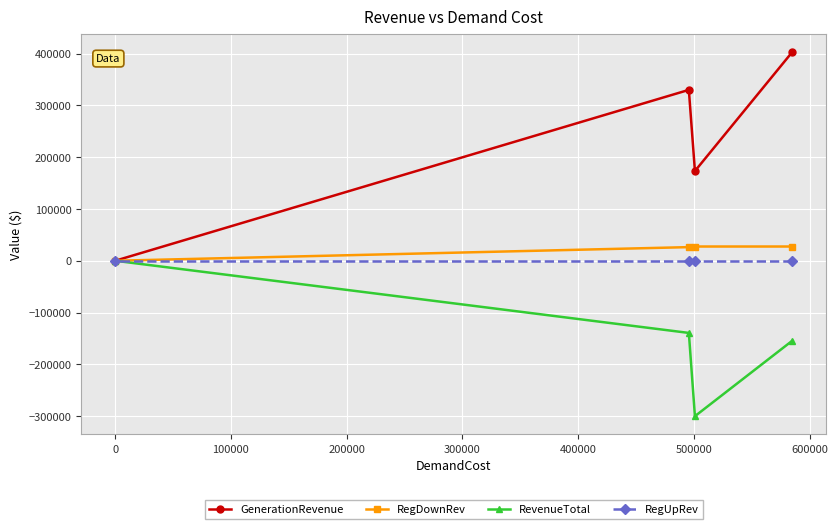

Count the number of data series in this chart.

4